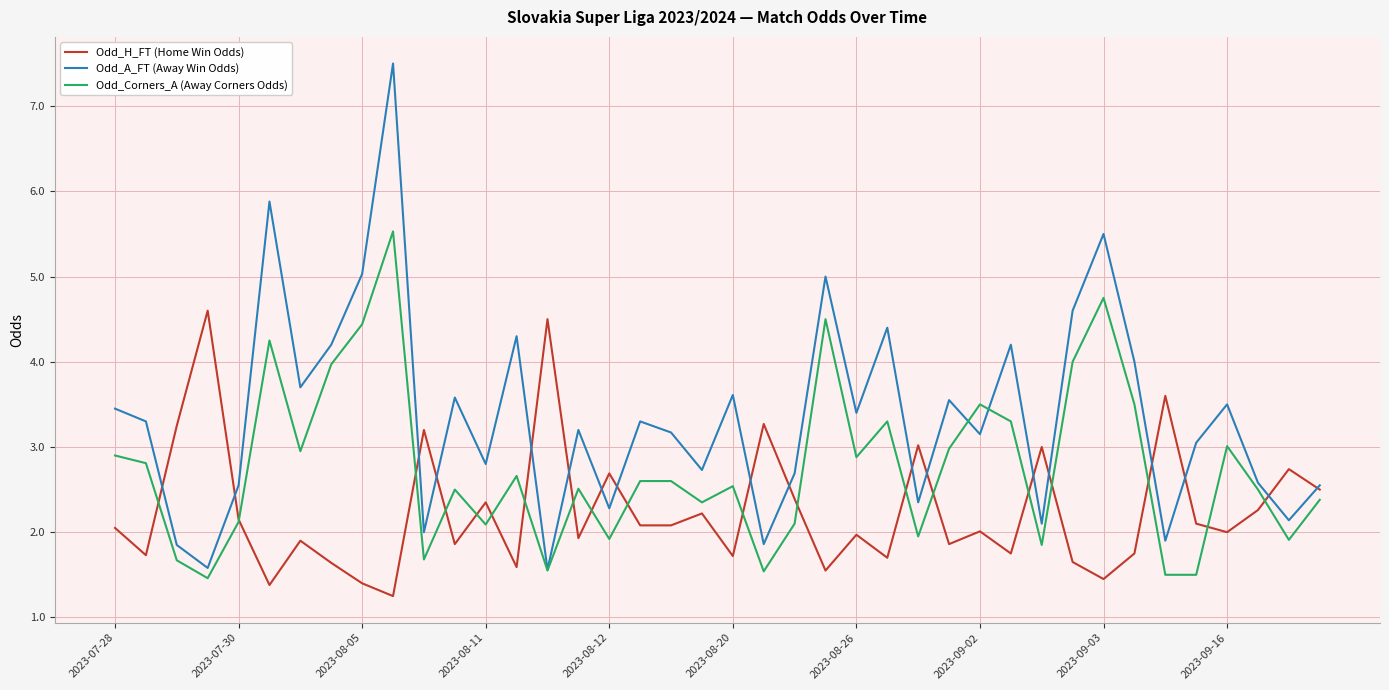

What is the minimum value for Odd_A_FT (Away Win Odds)?

1.6